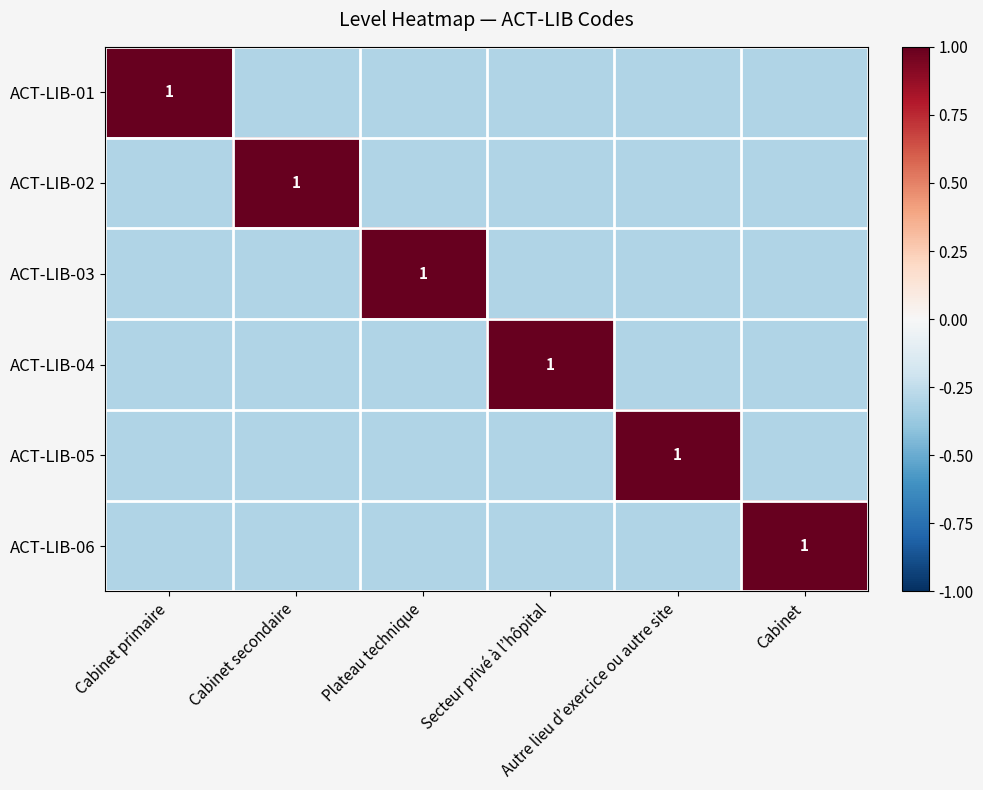

Rank the series by their maximum value, from lowest to highest.

ACT-LIB-01, ACT-LIB-02, ACT-LIB-03, ACT-LIB-04, ACT-LIB-05, ACT-LIB-06